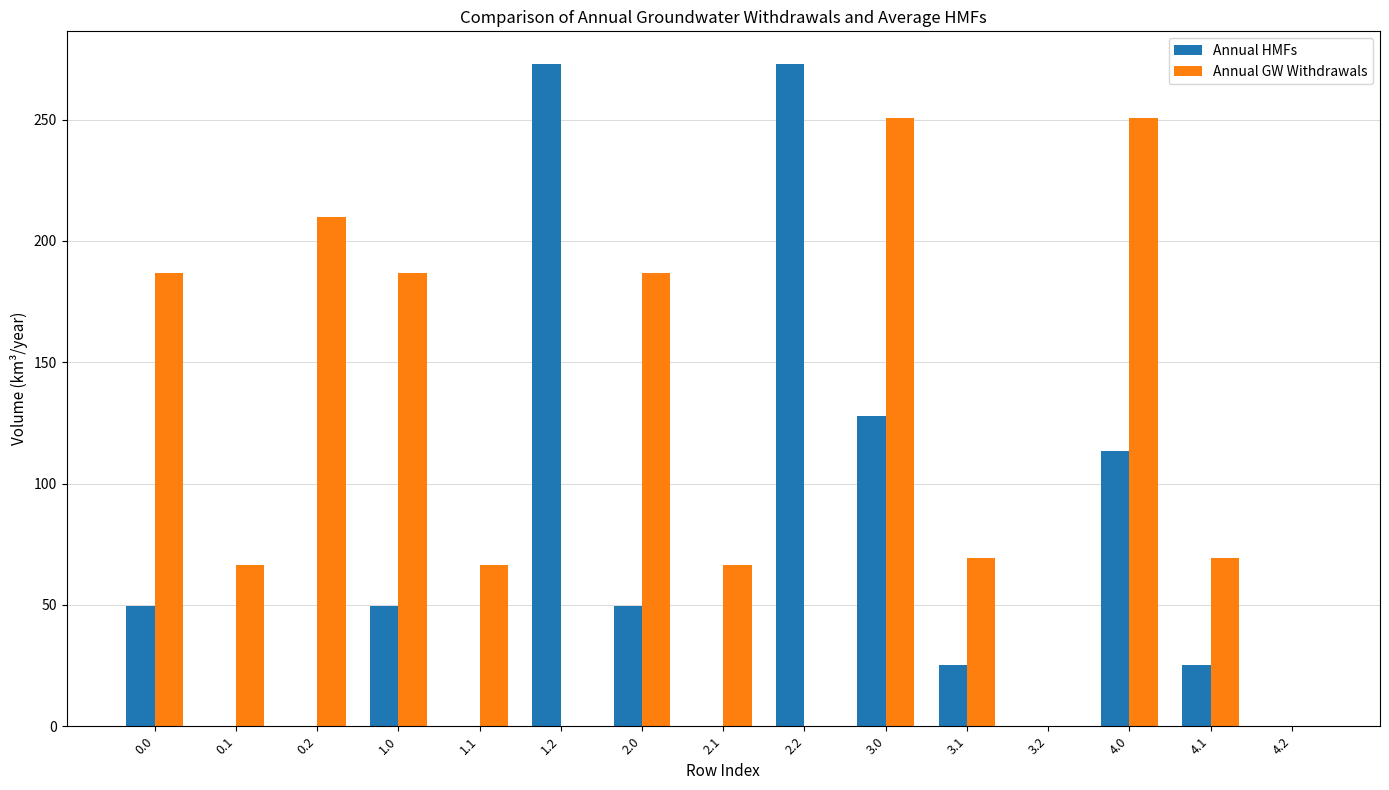

What are all the series names shown in the legend?

Annual HMFs, Annual GW Withdrawals